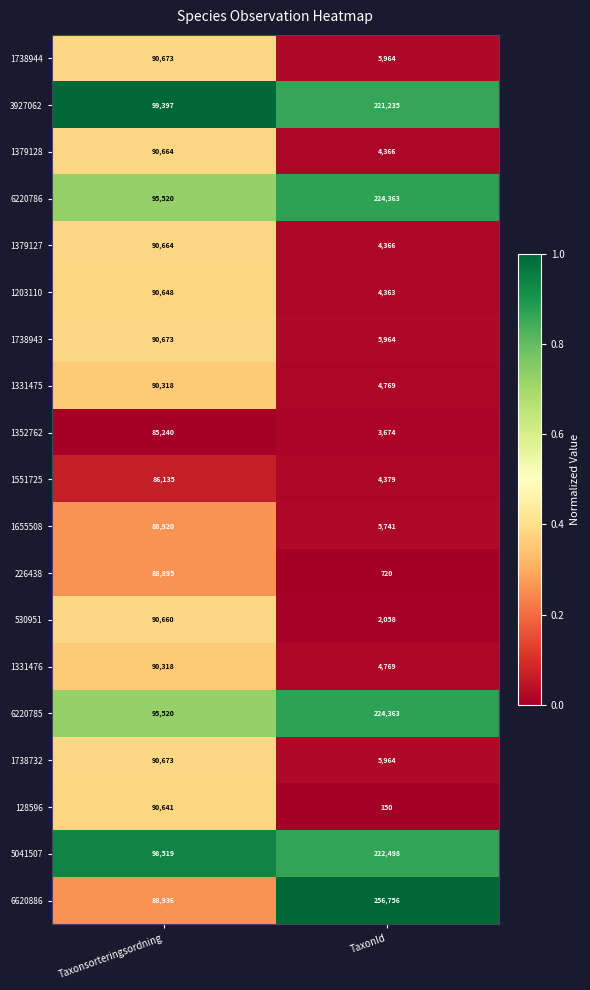

What is the difference between the 5041507 values at TaxonId and Taxonsorteringsordning?

123979